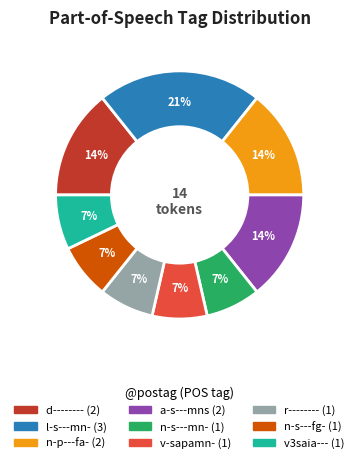

The v3saia--- slice represents 1% of the pie. True or false?

False